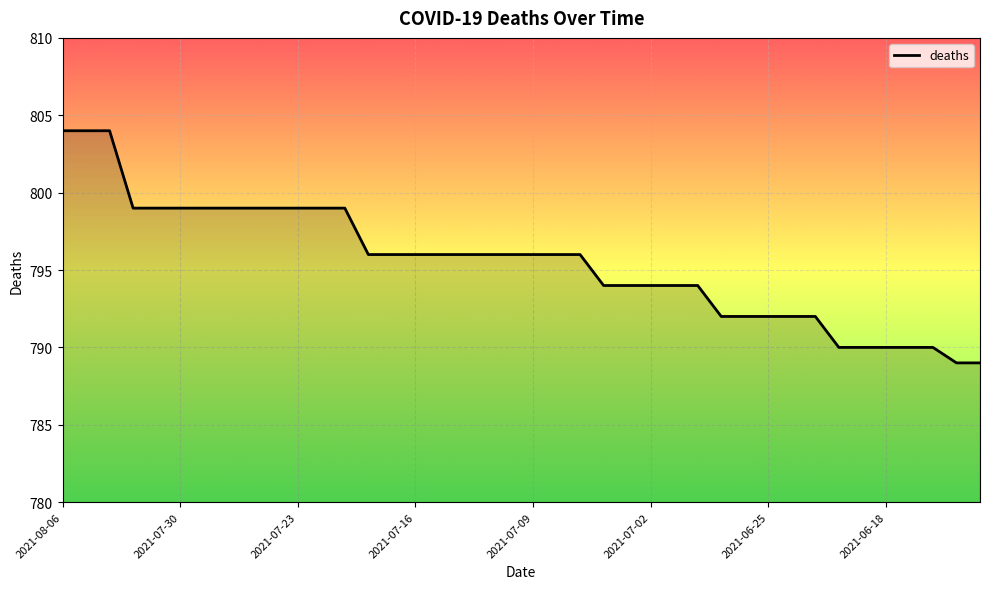

What is the sum of all values?

31820